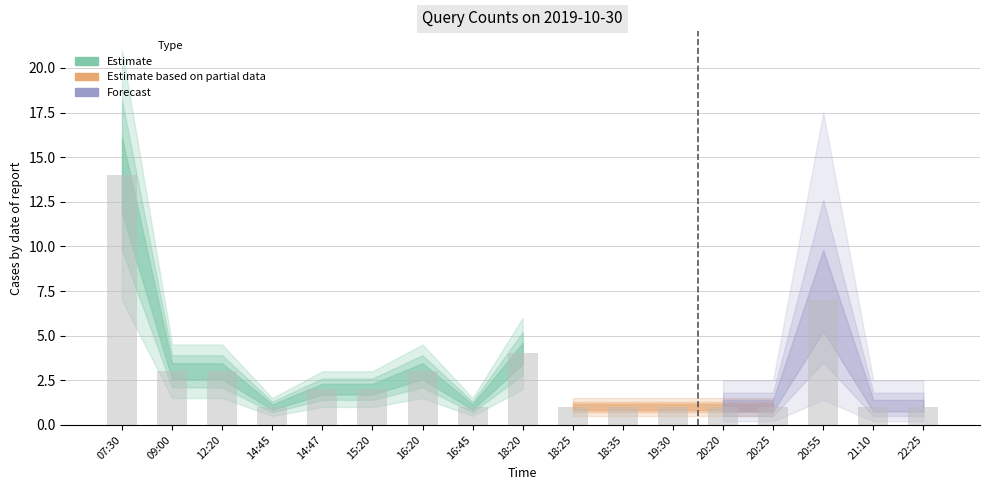

Reading left to right, what are all the values shown in this chart?

07:30=14	09:00=3	12:20=3	14:45=1	14:47=2	15:20=2	16:20=3	16:45=1	18:20=4	18:25=1	18:35=1	19:30=1	20:20=1	20:25=1	20:55=7	21:10=1	22:25=1